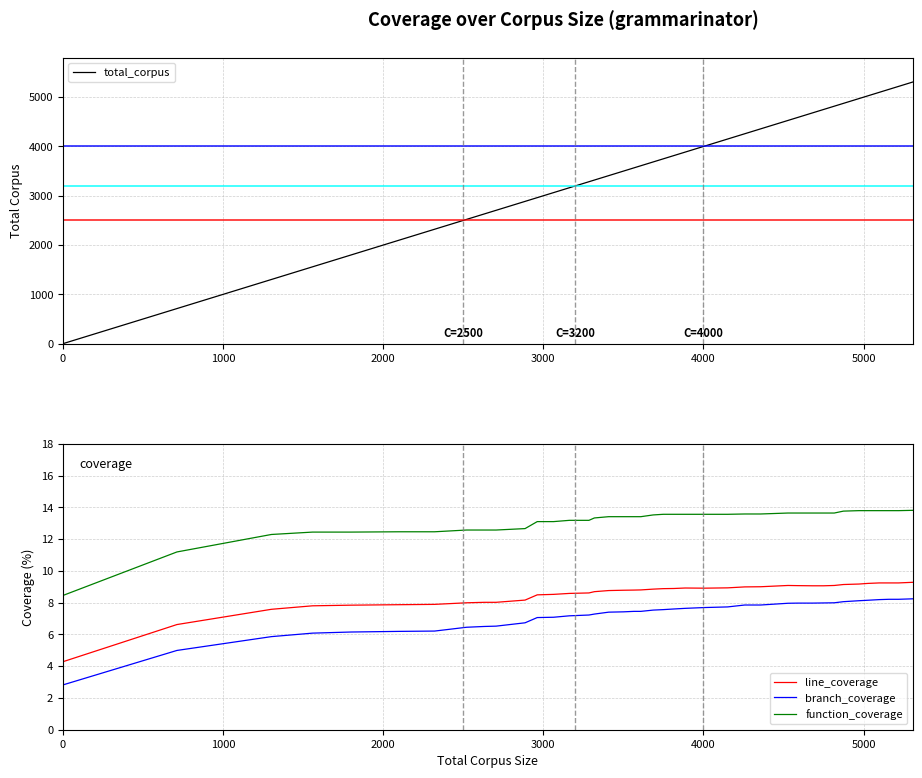

True or false: function_coverage and branch_coverage intersect in this chart.

False